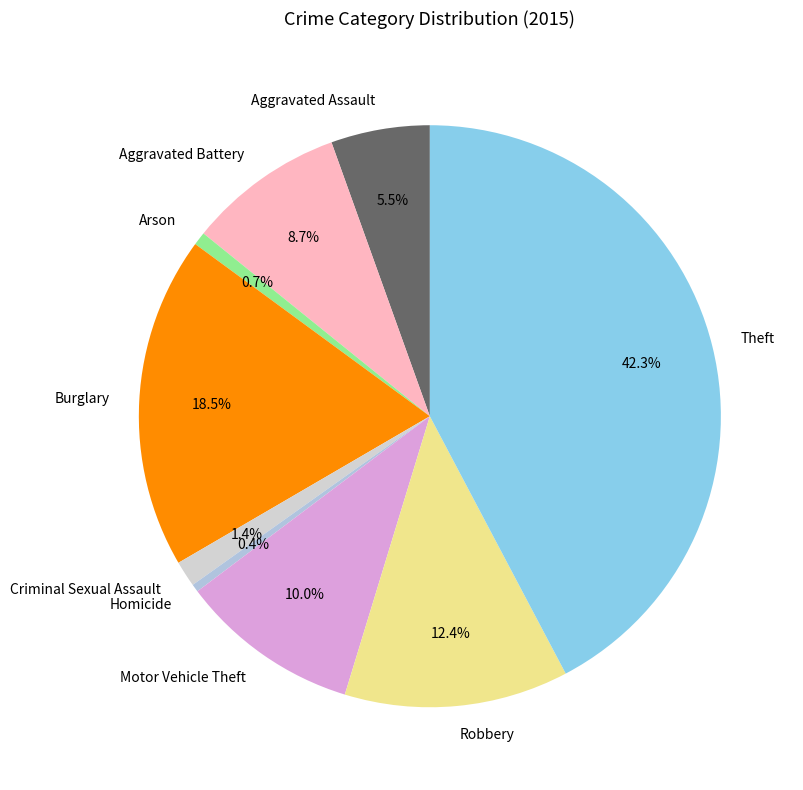

What portion of the pie excludes Aggravated Battery?

91.3%